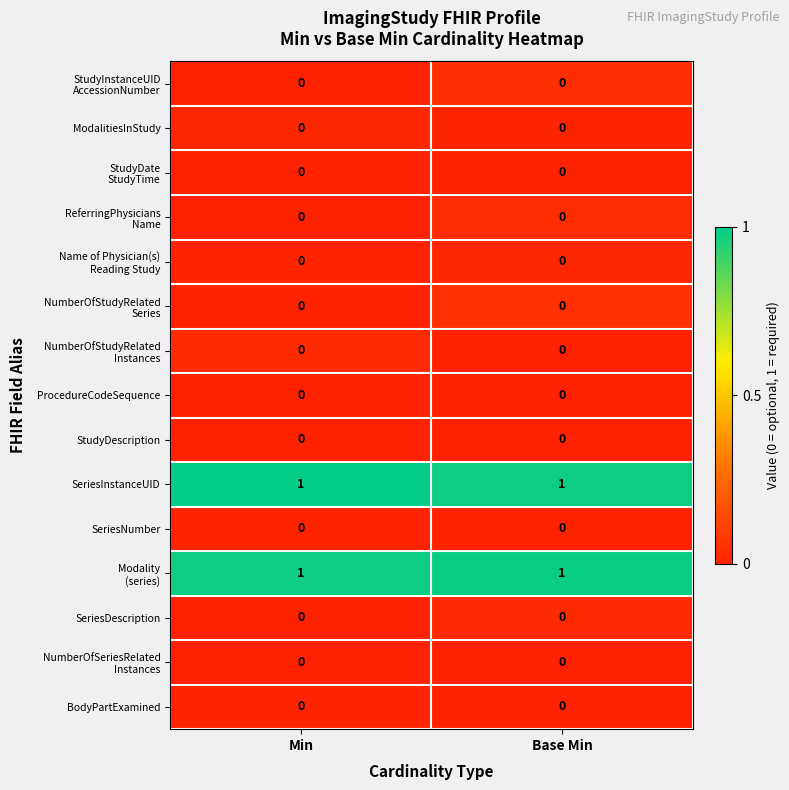

How many series are shown in this chart?

15